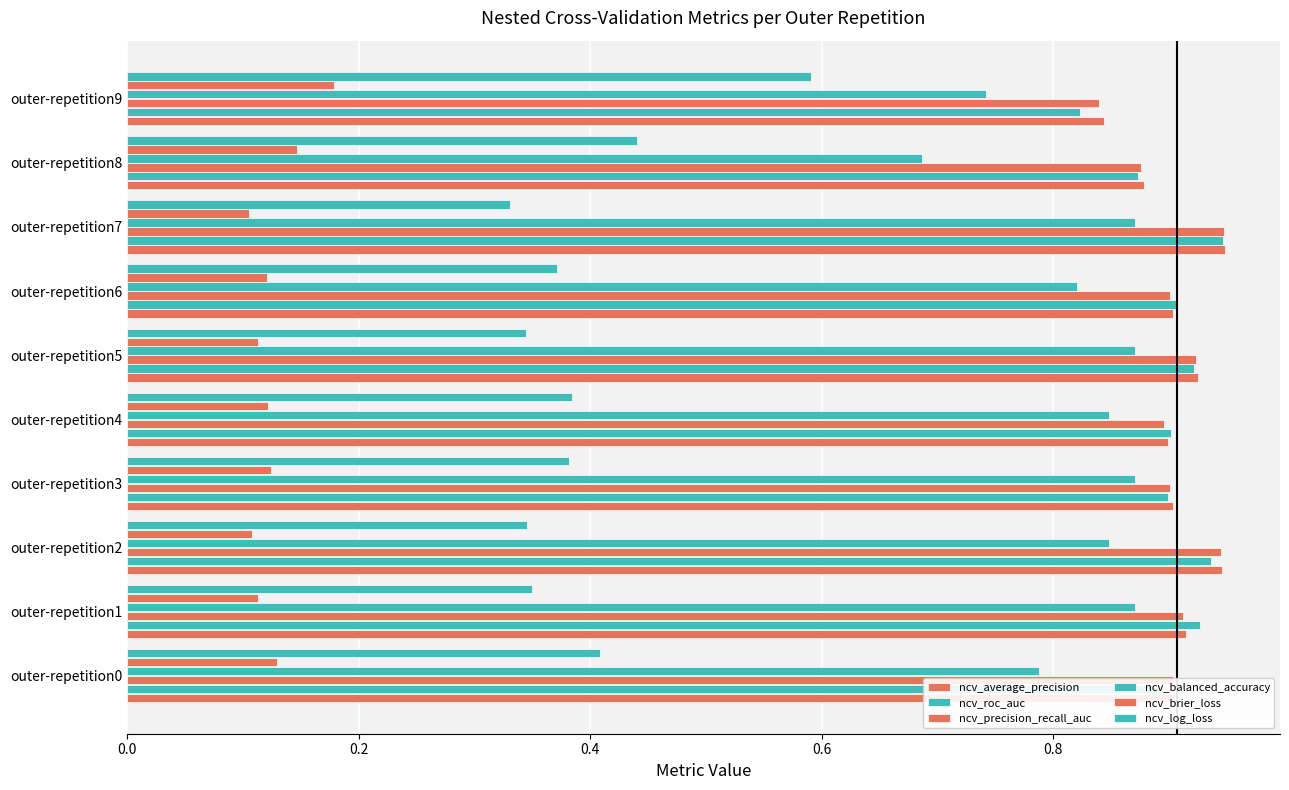

What is the difference between the maximum and minimum values in the ncv_brier_loss series?

0.1